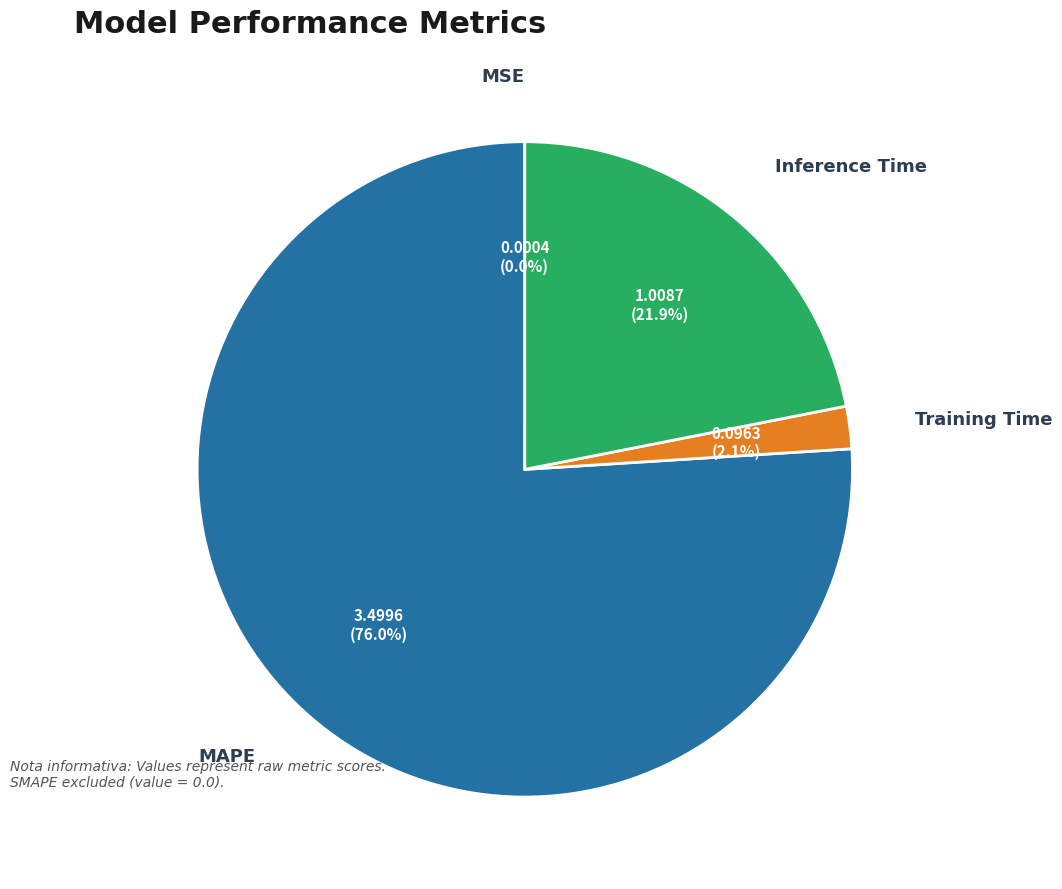

Which category has the biggest portion of the pie?

MAPE